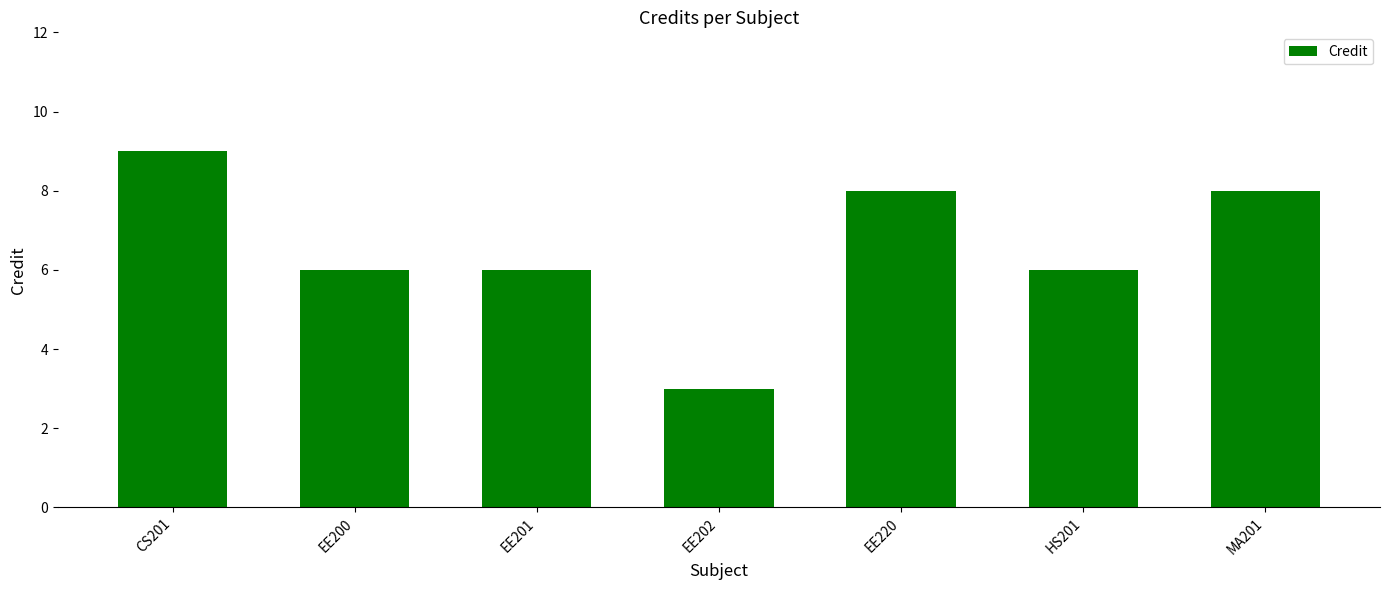

What is the change in value from CS201 to EE202?

-6